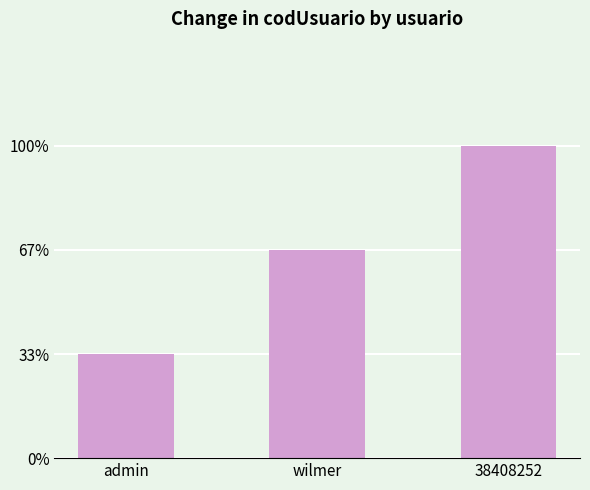

Rank the categories by value from lowest to highest.

admin, wilmer, 38408252